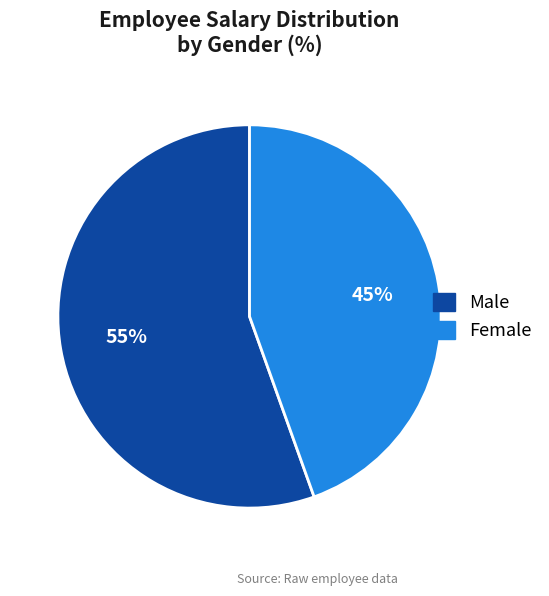

To the nearest percent, what is the average slice percentage?

50%